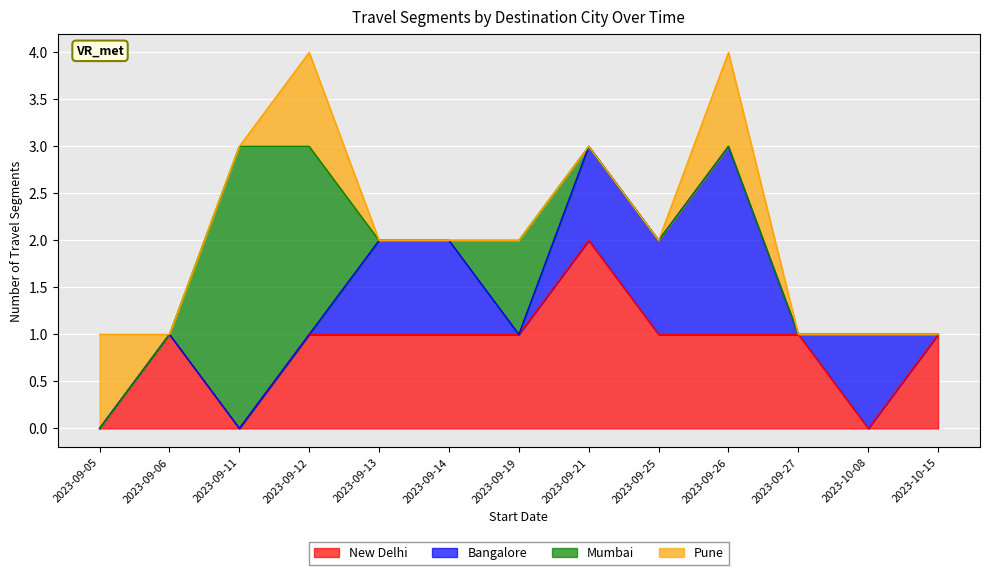

Which category has the highest value in the New Delhi series?

2023-09-21